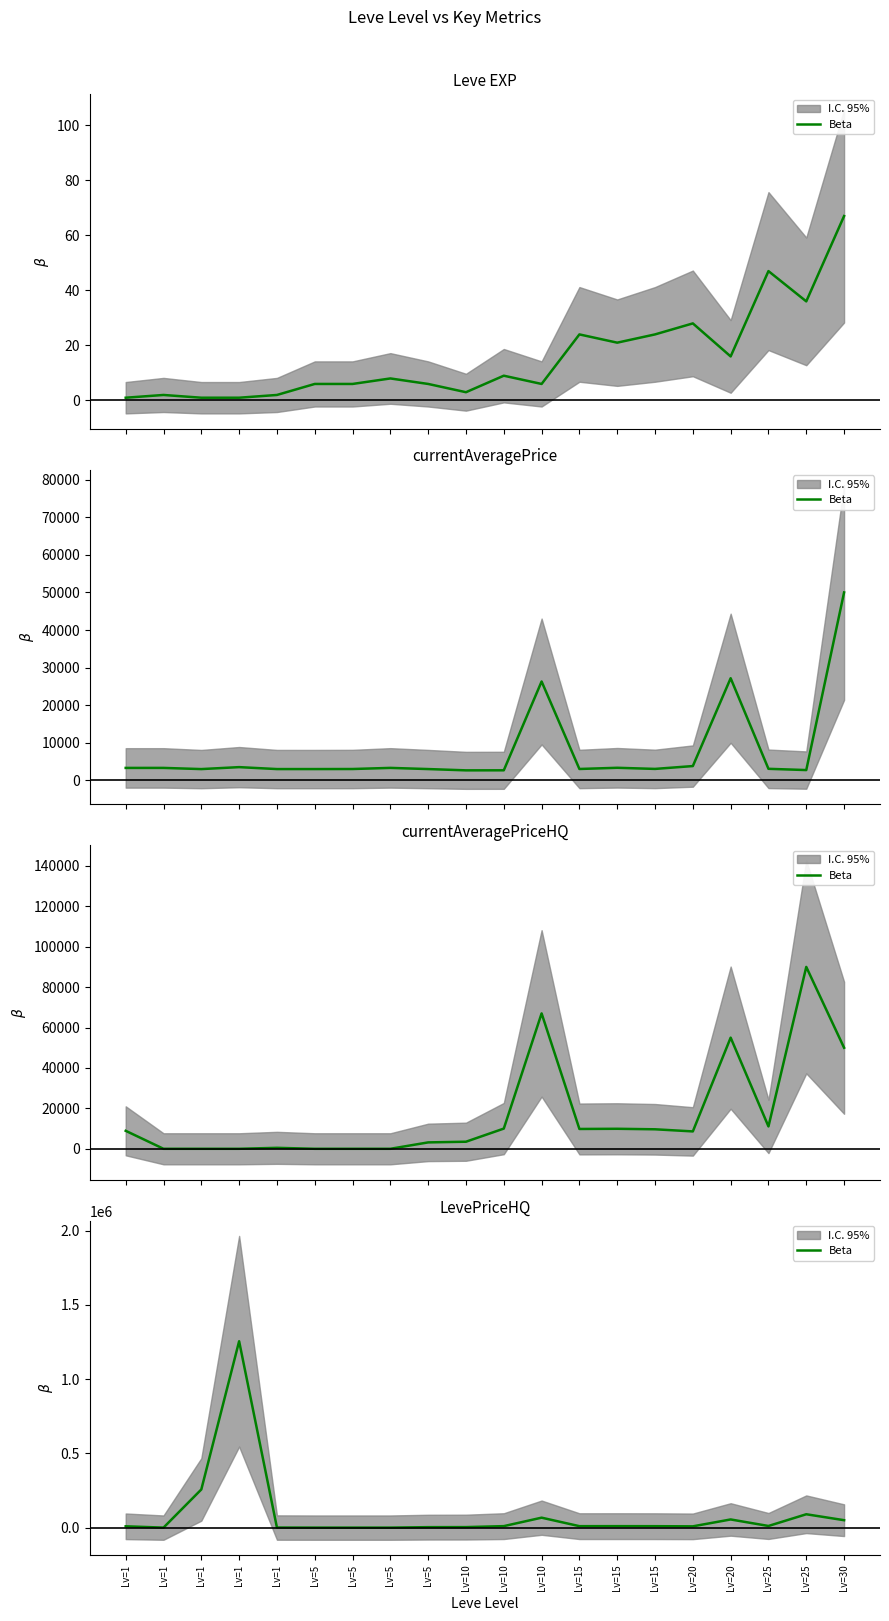

What is the sum of the values at Lv=15 and Lv=15?

19709